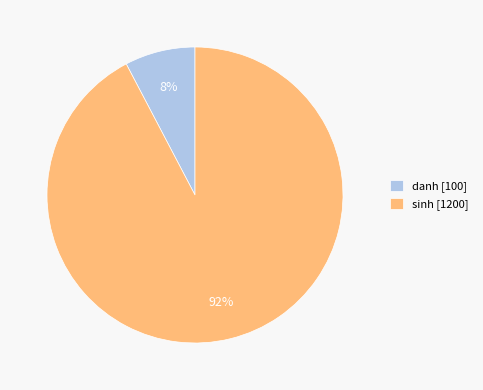

To the nearest percent, what is the combined percentage of sinh and danh?

100%